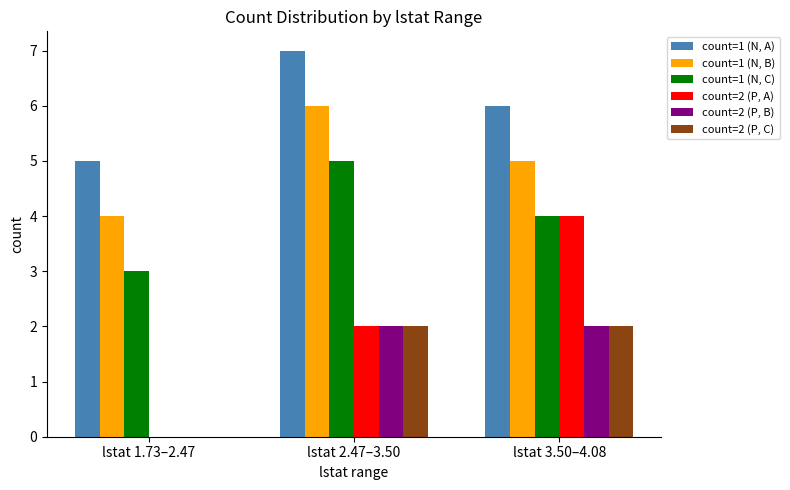

Which series changed the most between lstat 2.47–3.50 and lstat 3.50–4.08?

count=2 (P, A)